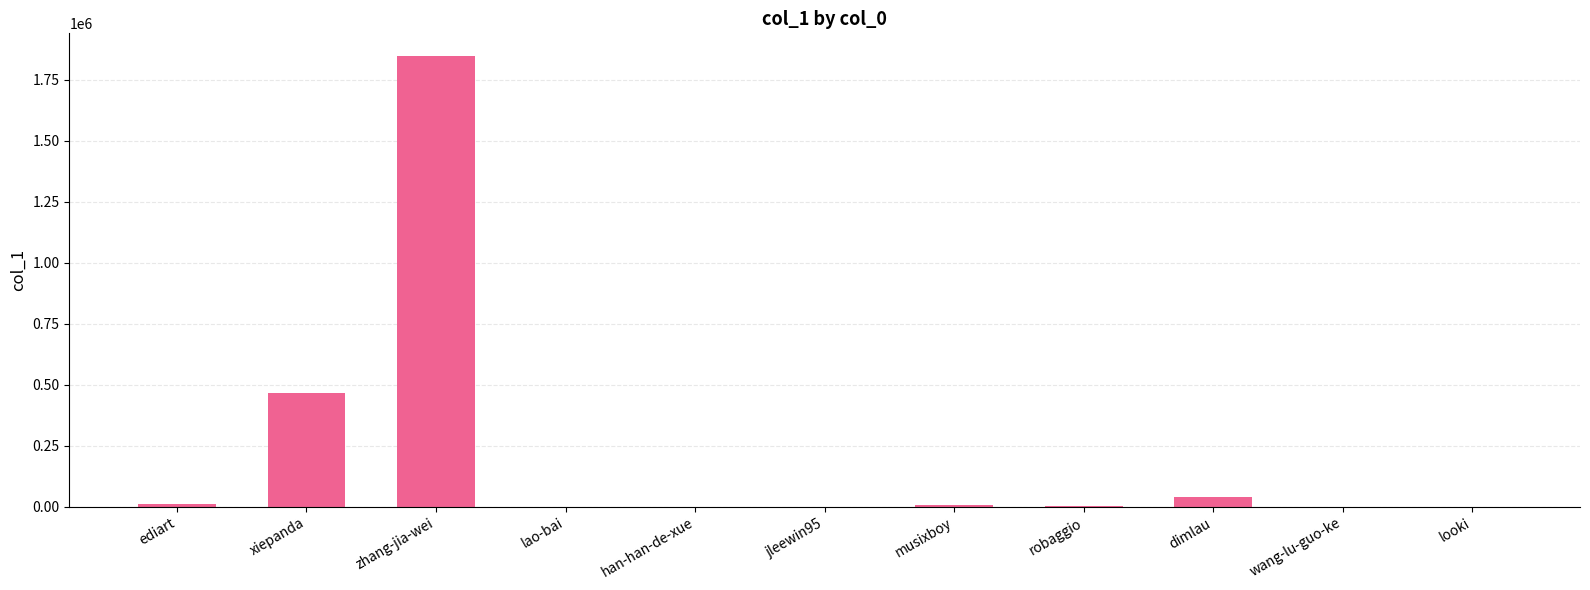

Where is the data nearest to the value 923659?

xiepanda